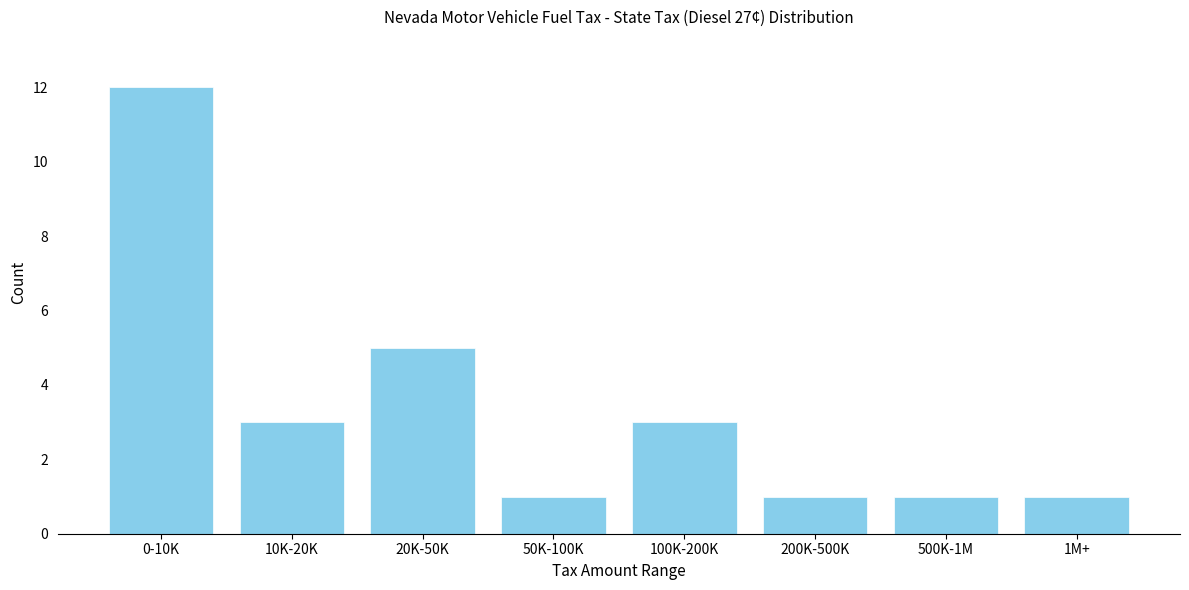

Reading left to right, what are all the values shown in this chart?

12	3	5	1	3	1	1	1